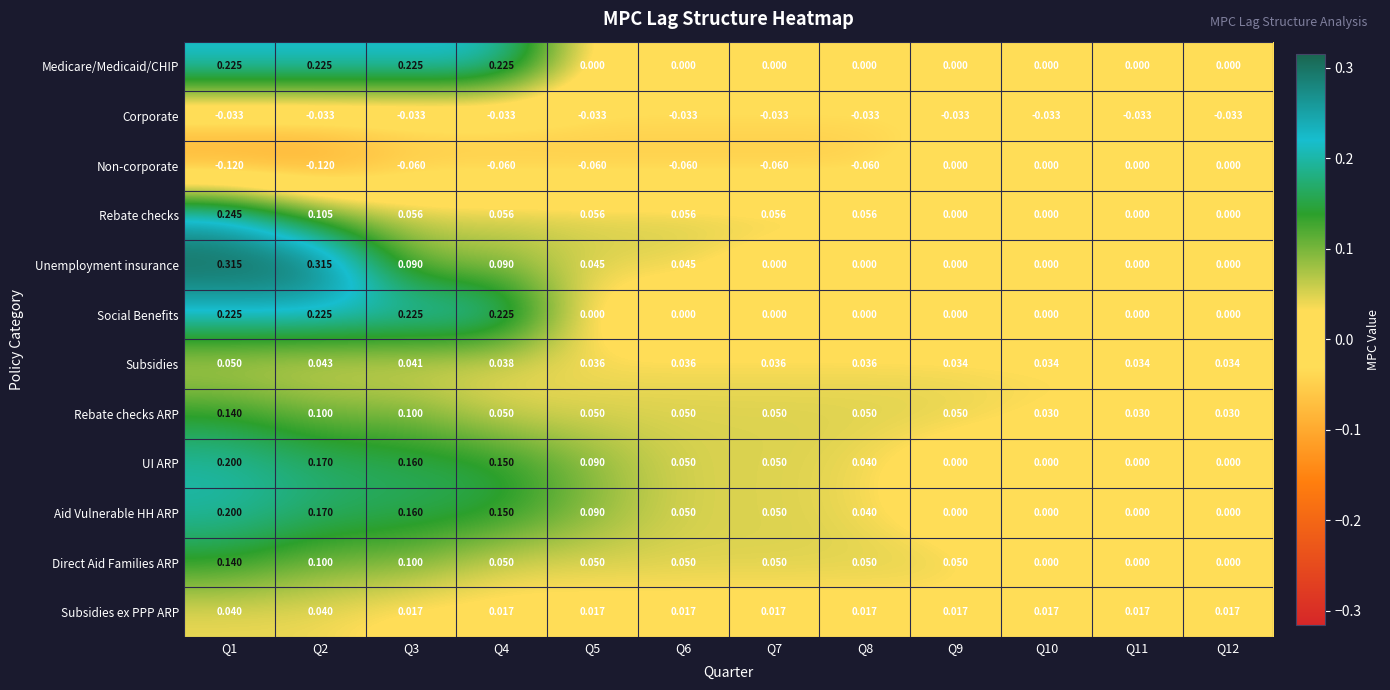

Which series has the widest spread of values?

Unemployment insurance